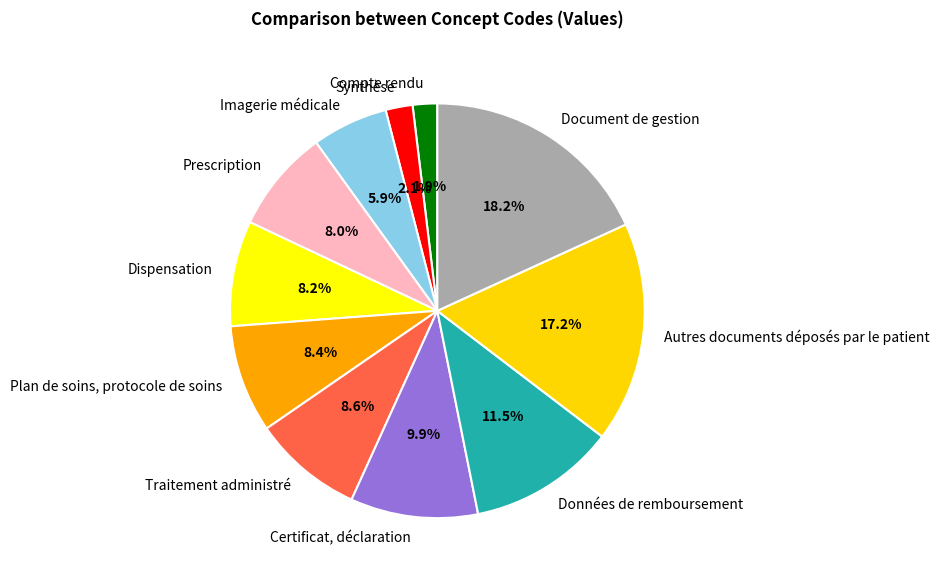

What is the largest slice in the pie chart?

Document de gestion